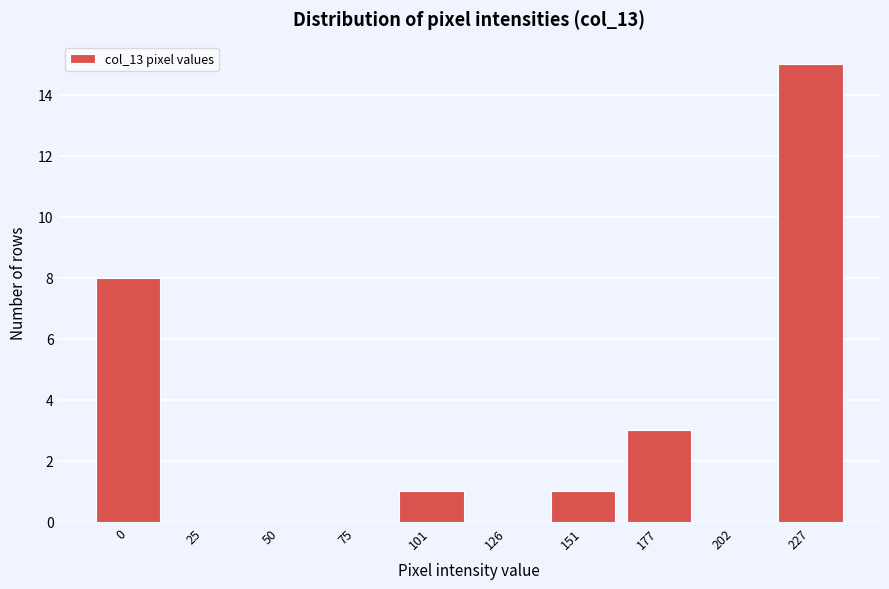

Reading left to right, transcribe all the data shown in this chart.

0=8	25=0	50=0	75=0	101=1	126=0	151=1	177=3	202=0	227=15